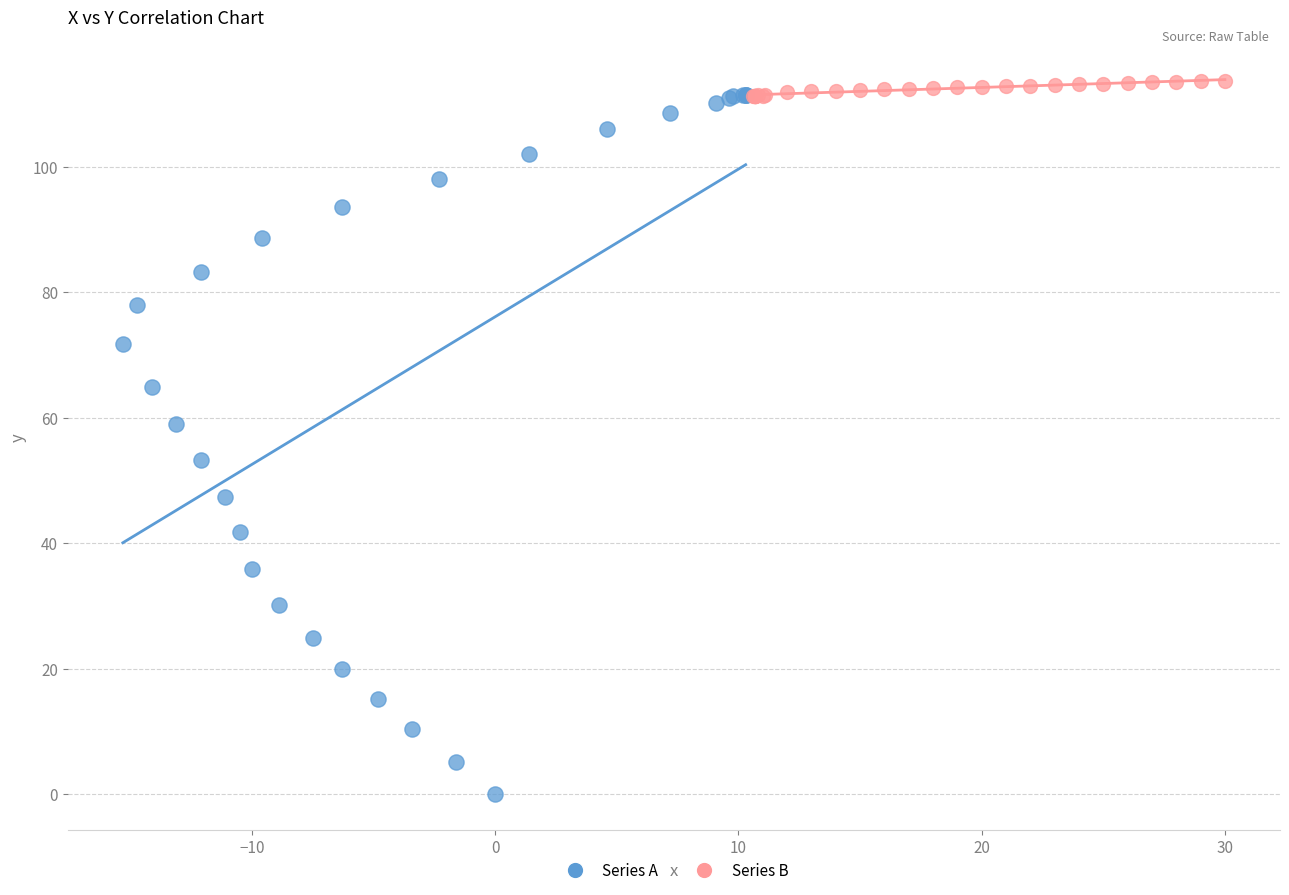

Which series has the largest Y range (max minus min)?

Series A